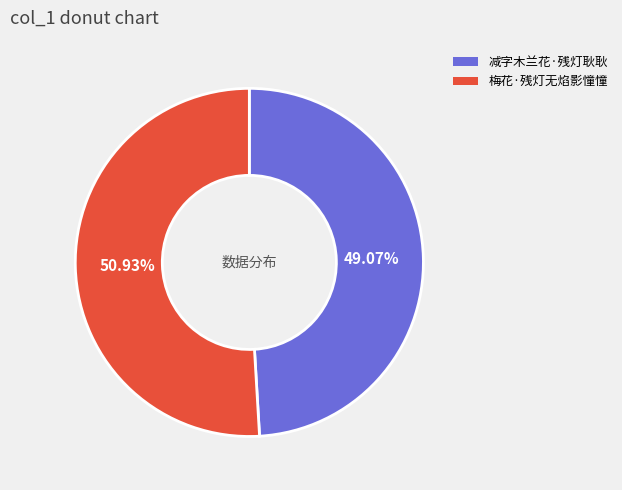

Rank the categories by value from highest to lowest.

梅花·残灯无焰影憧憧, 减字木兰花·残灯耿耿